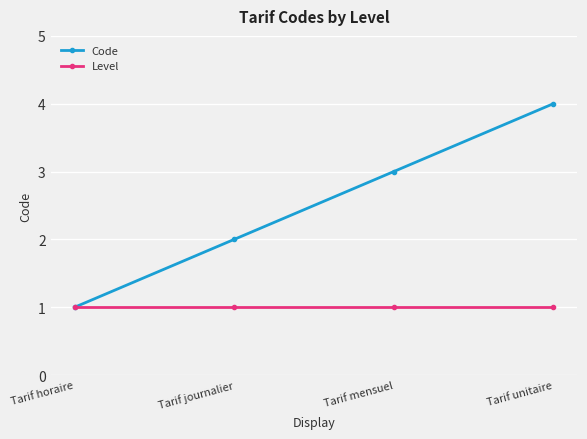

What is the spread (max minus min) of values at Tarif mensuel?

2